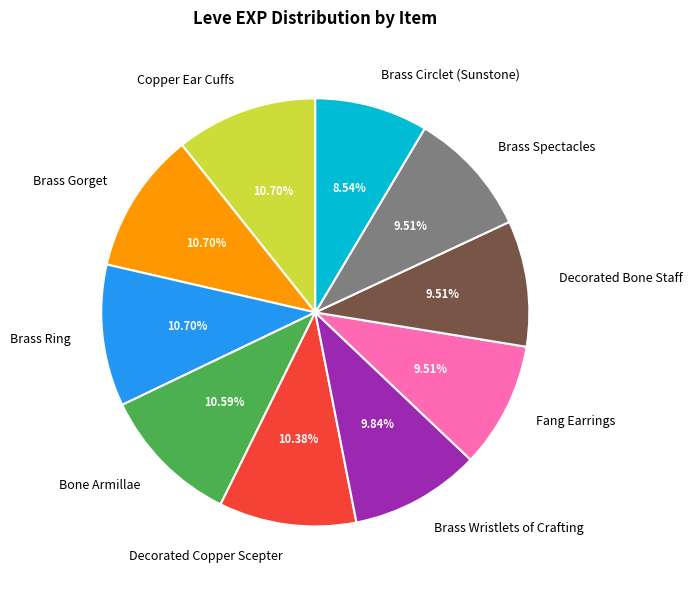

Between Brass Spectacles and Brass Gorget, which is larger?

Brass Gorget